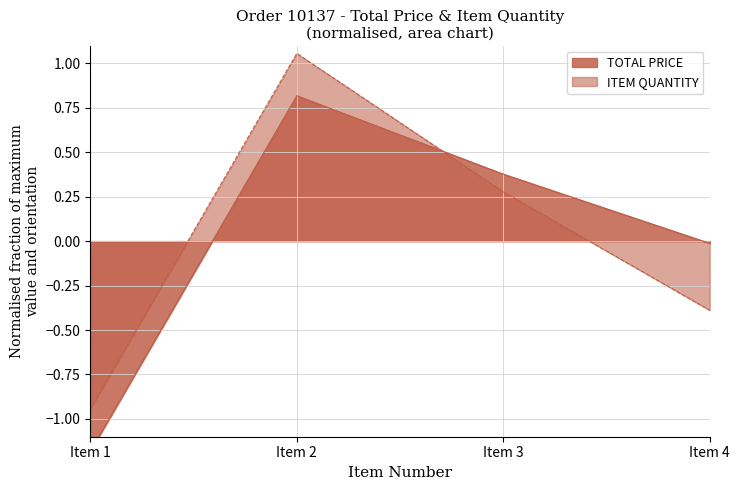

Which series changed the most between Item 1 and Item 4?

TOTAL PRICE